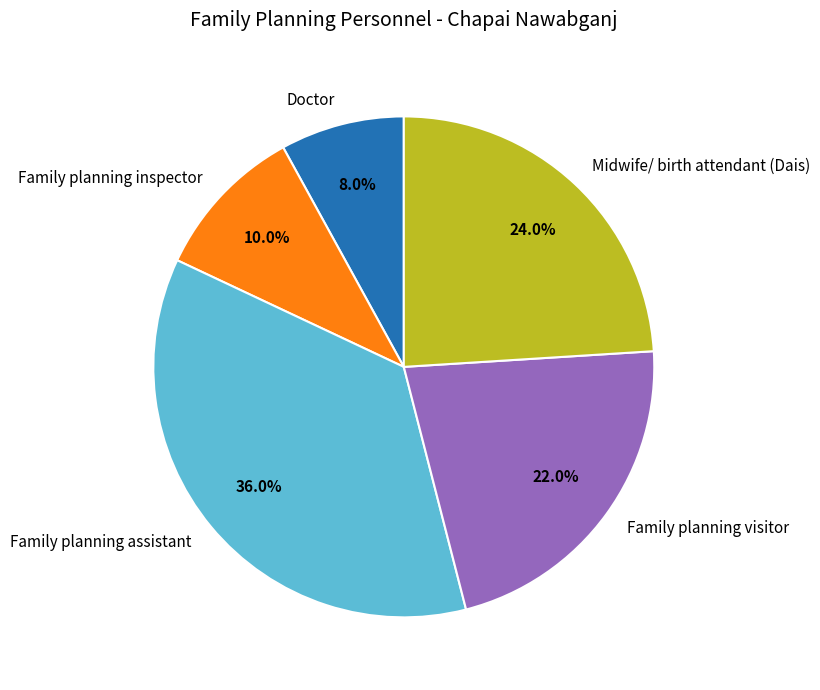

How many segments does this pie chart have?

5